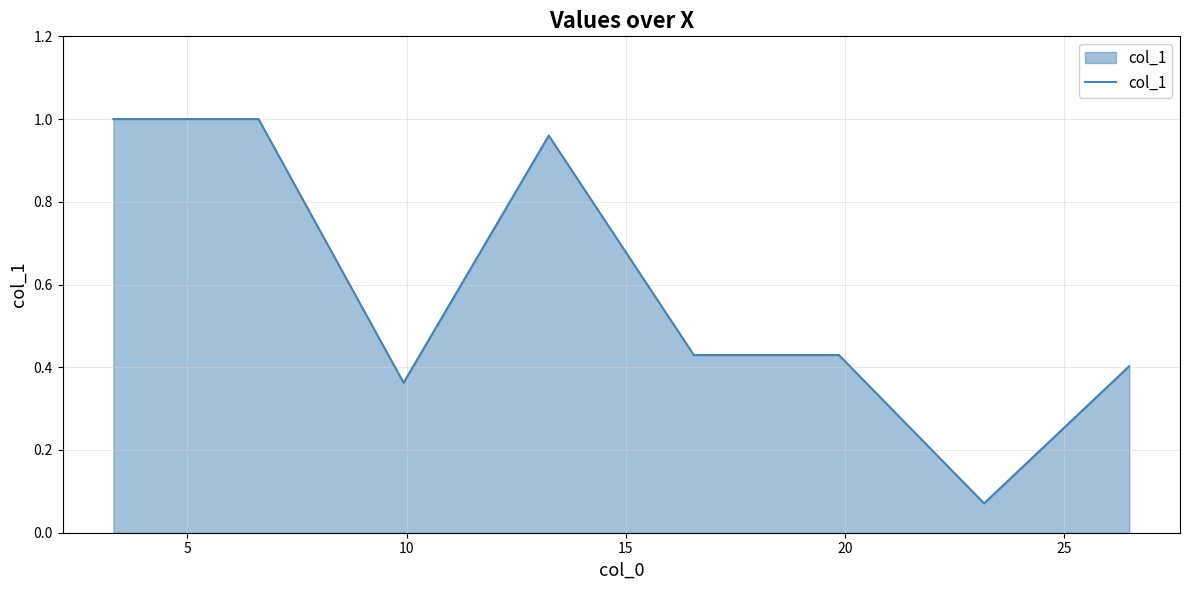

How many lines are shown in the chart?

1